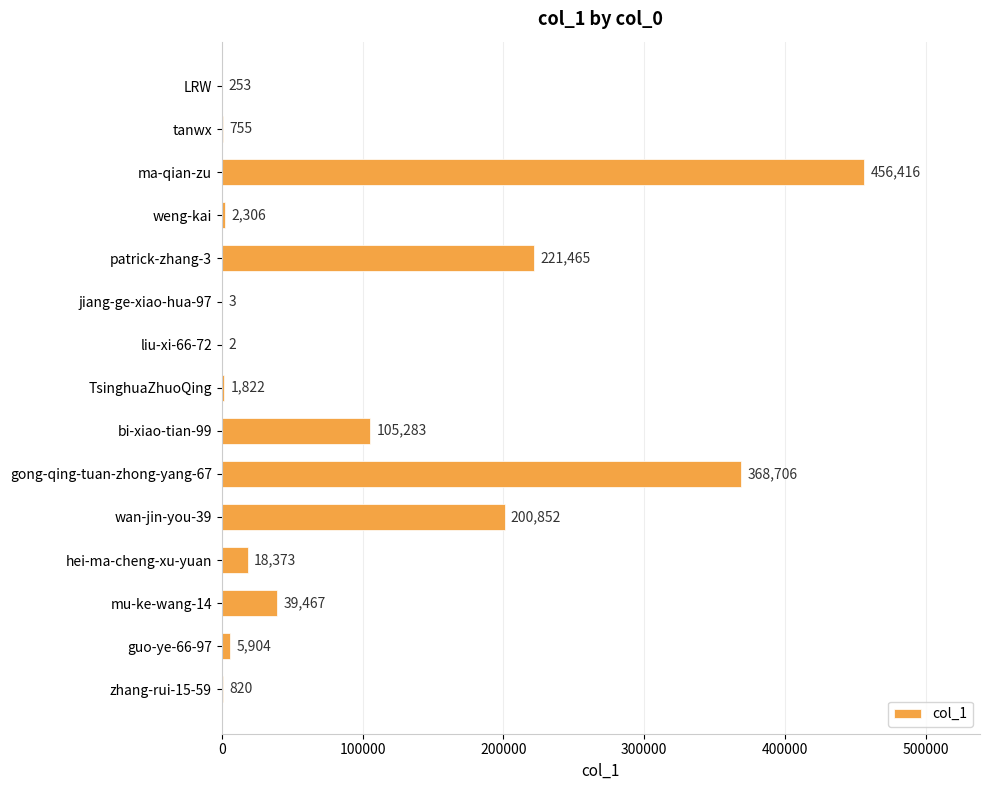

Reading top to bottom, extract all data points from this chart.

LRW=253	tanwx=755	ma-qian-zu=456416	weng-kai=2306	patrick-zhang-3=221465	jiang-ge-xiao-hua-97=3	liu-xi-66-72=2	TsinghuaZhuoQing=1822	bi-xiao-tian-99=105283	gong-qing-tuan-zhong-yang-67=368706	wan-jin-you-39=200852	hei-ma-cheng-xu-yuan=18373	mu-ke-wang-14=39467	guo-ye-66-97=5904	zhang-rui-15-59=820